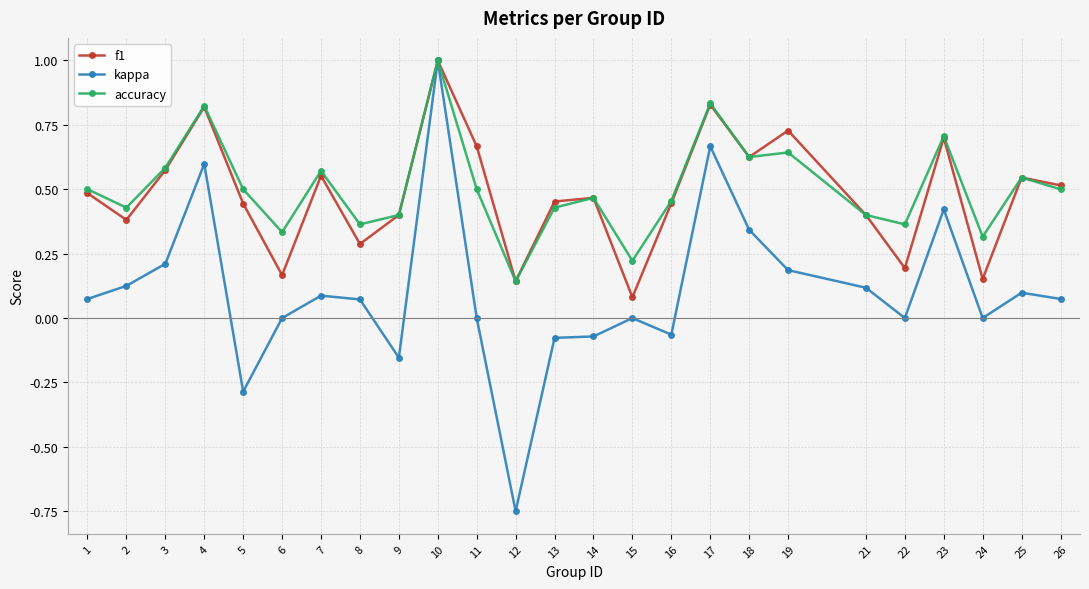

What is the difference between the maximum and minimum values in the accuracy series?

0.9